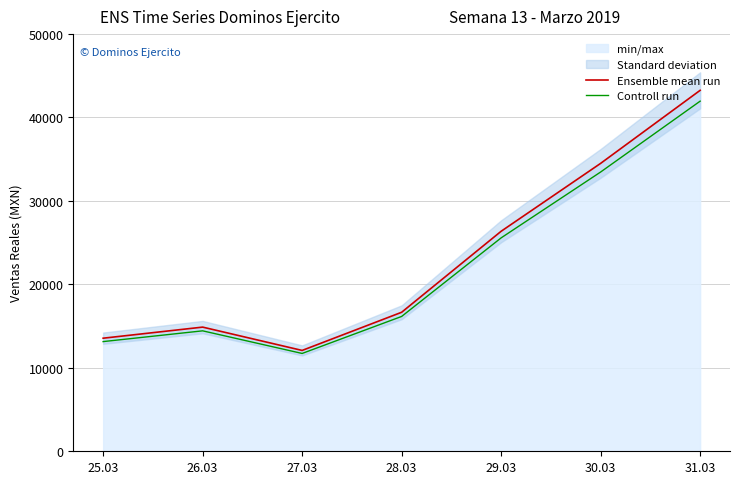

Which category has the highest value across all series?

31.03